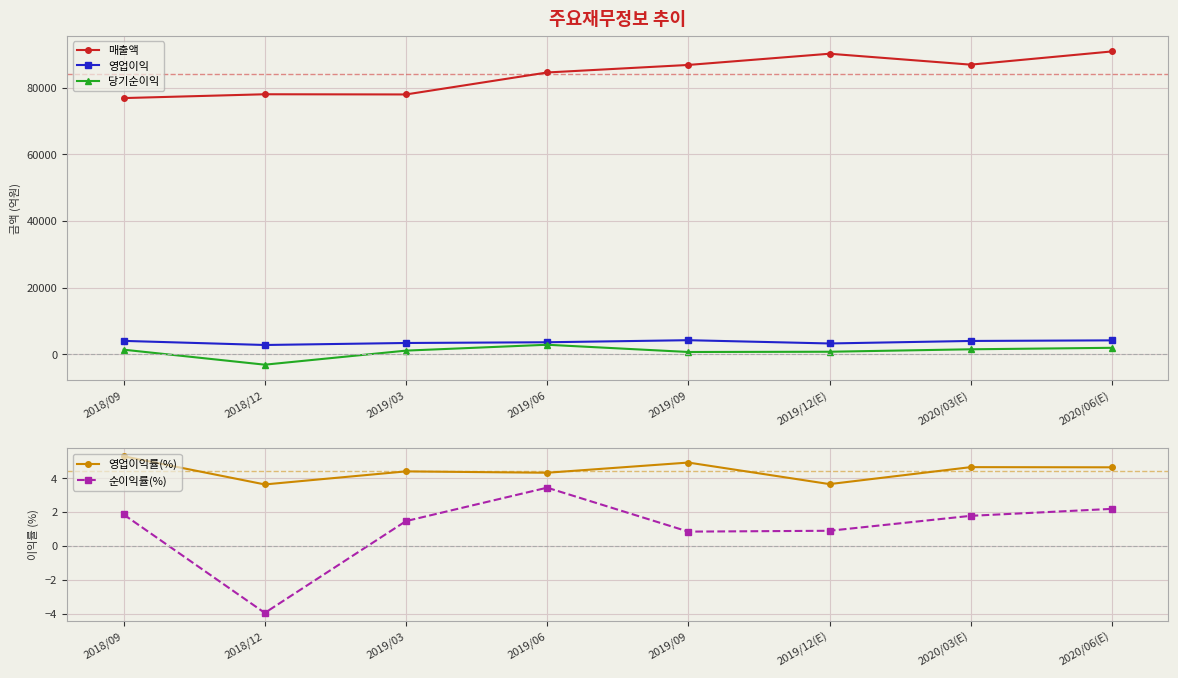

True or false: 영업이익률(%) has more than 2 interior local peaks.

True